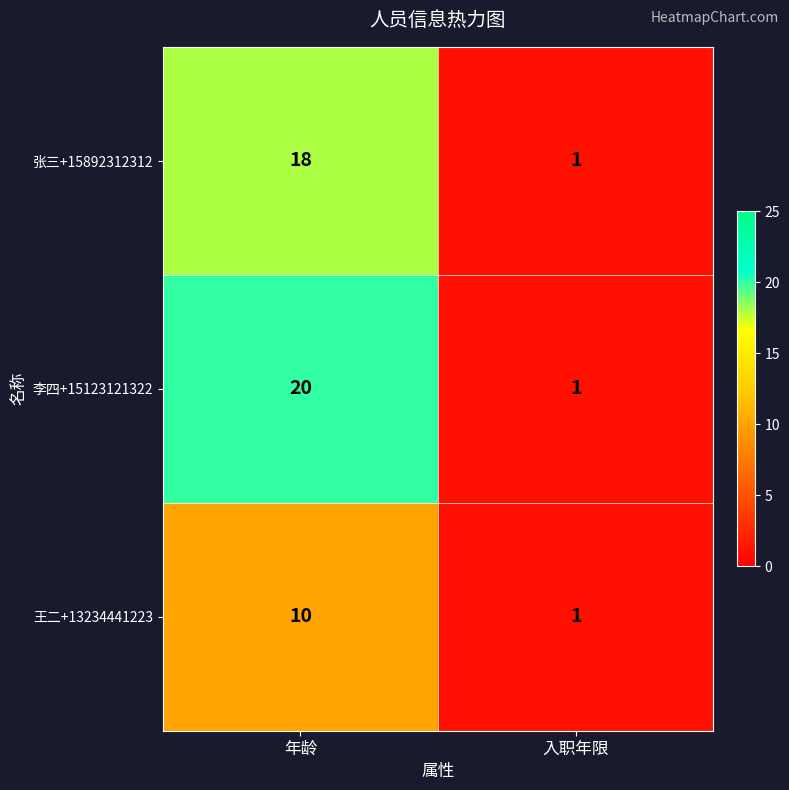

What is the sum of the 李四+15123121322 values at 入职年限 and 年龄?

21